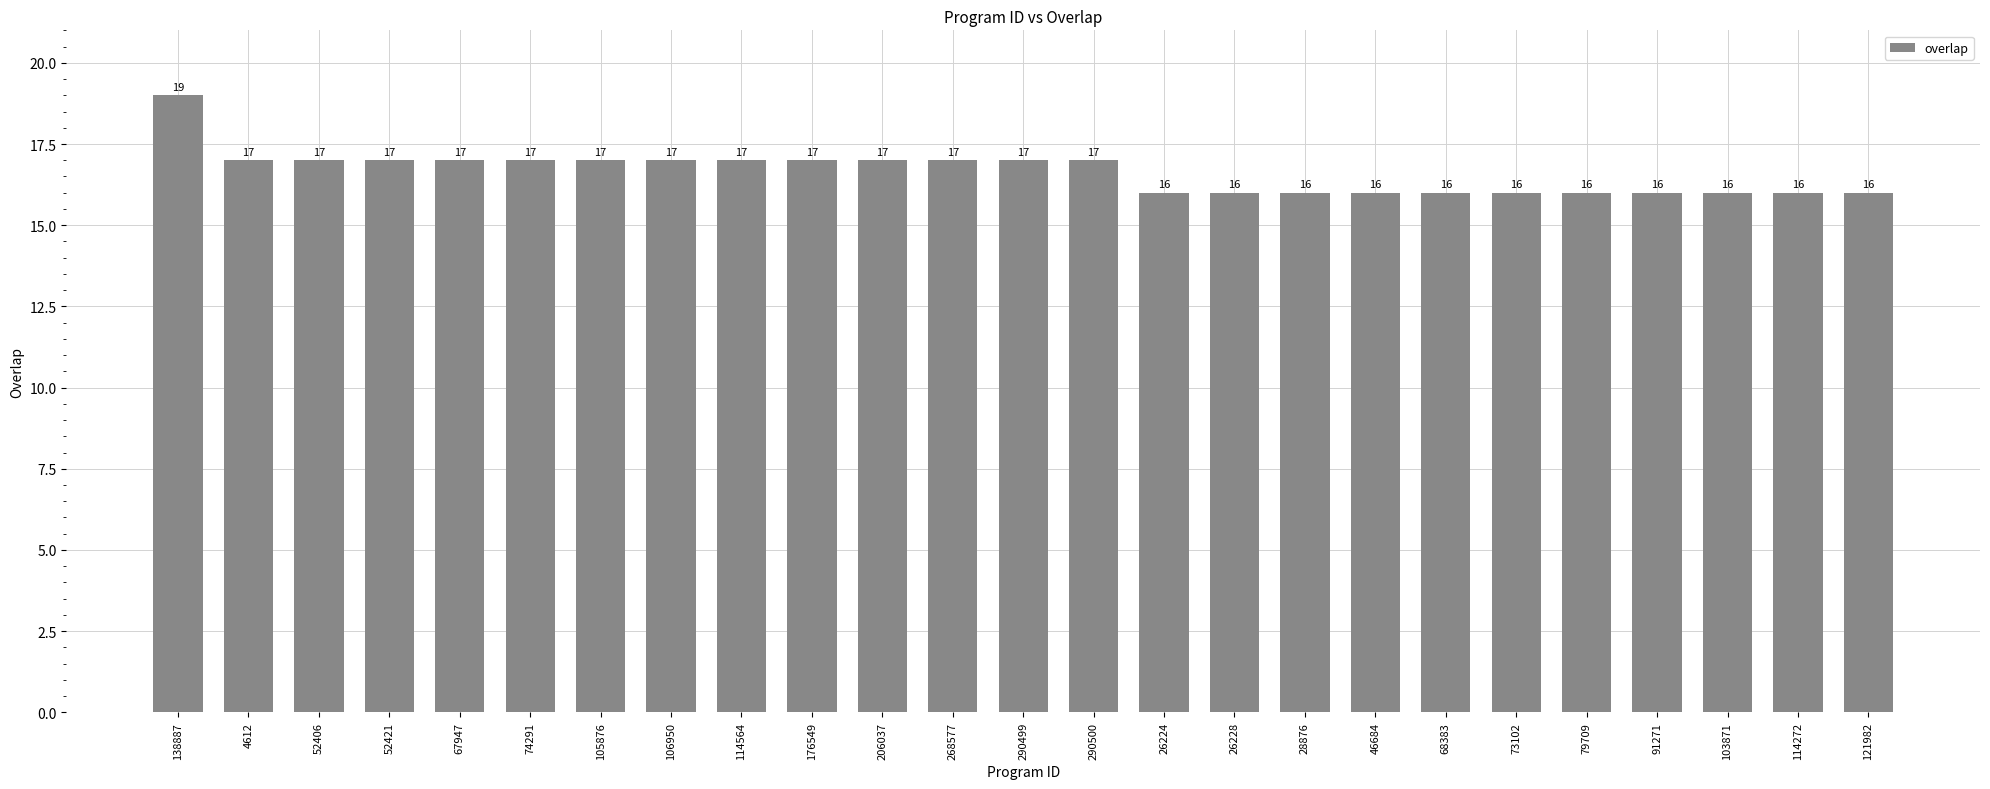

How many values are between 16 and 17?

24